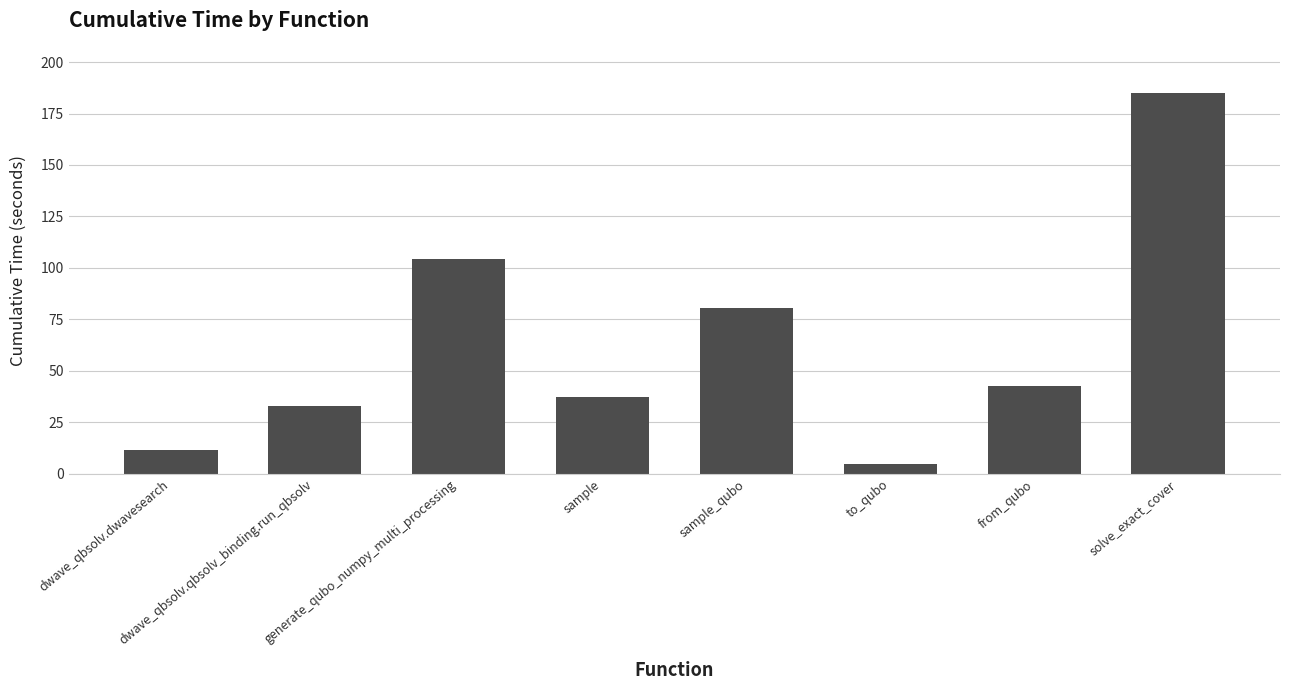

Approximately how many times larger is the value at from_qubo compared to sample_qubo?

0.5